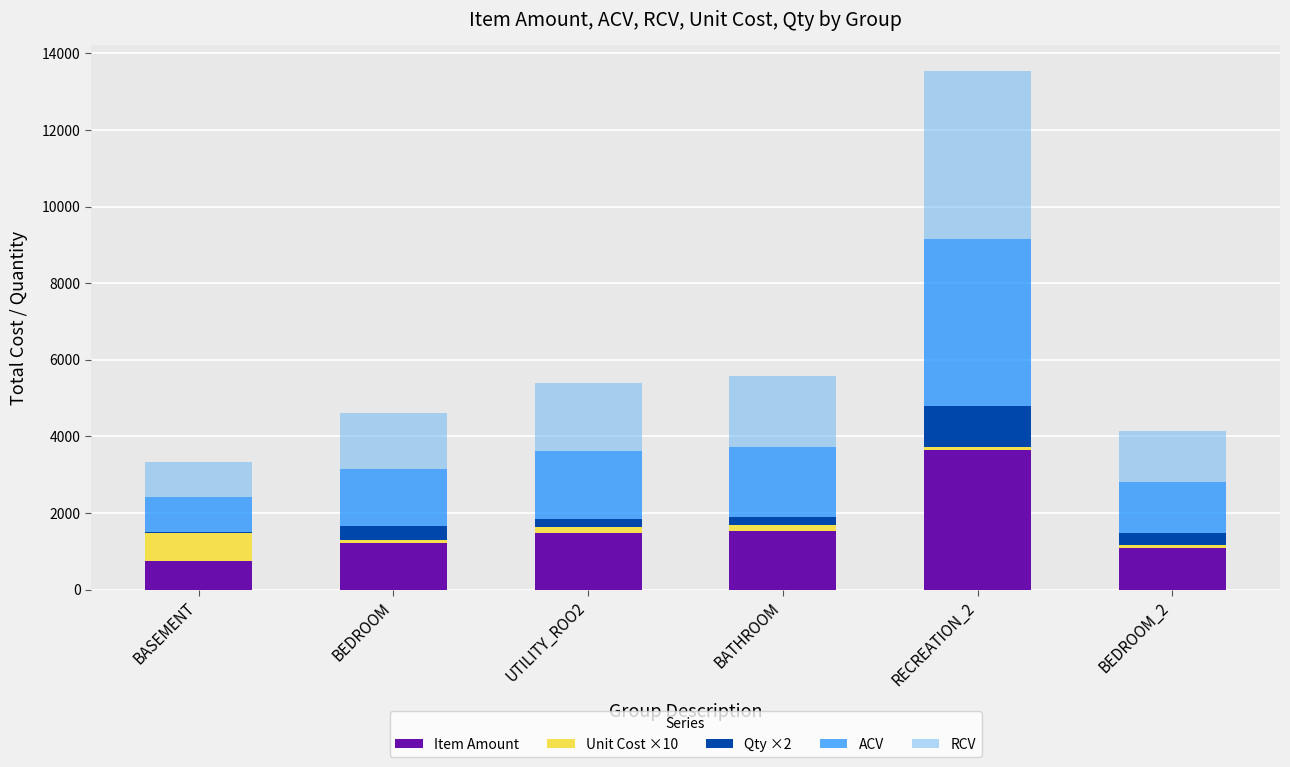

At which category is the sum across all series the highest?

RECREATION_2